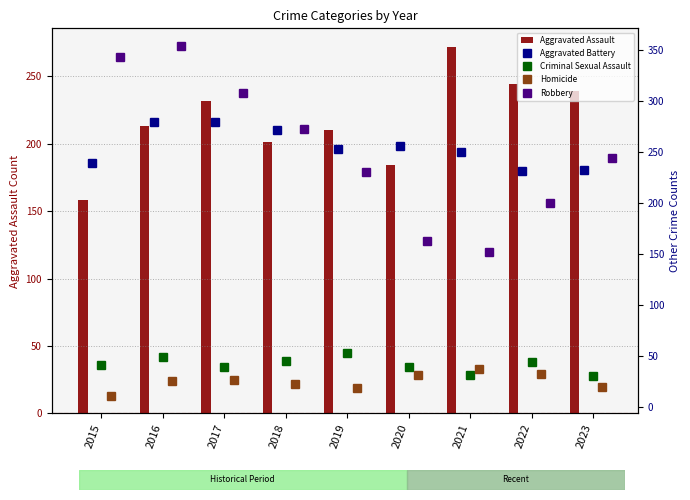

Which series has the largest range (max minus min)?

Robbery